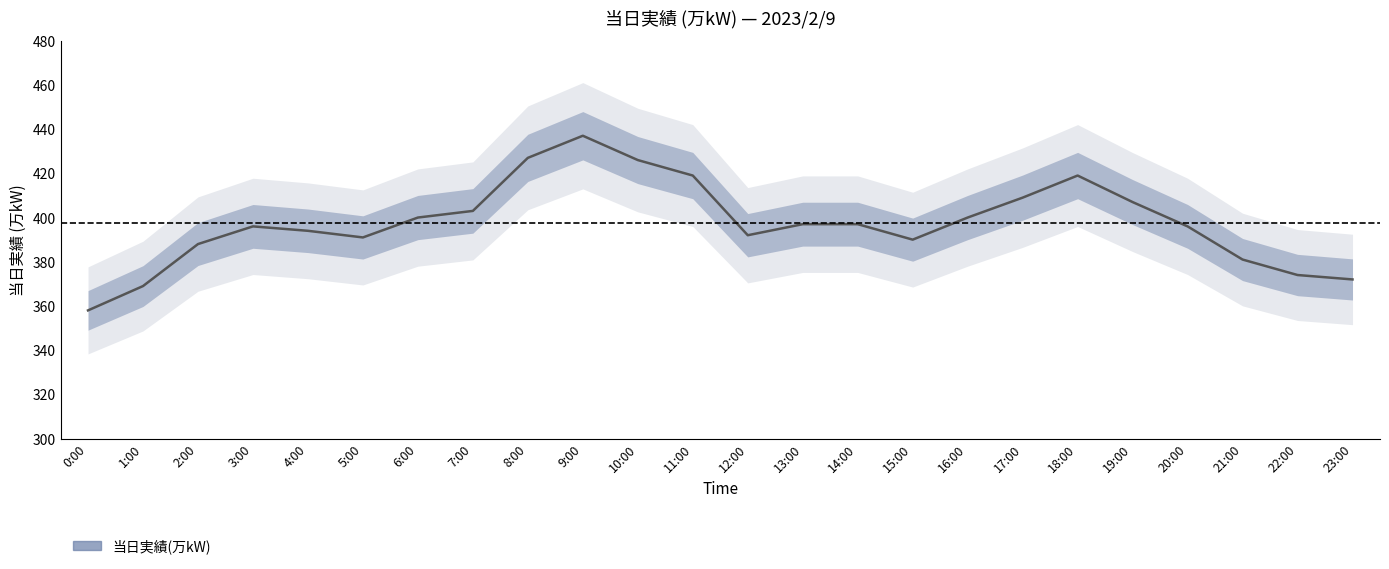

Approximately how many times larger is the value at 21:00 compared to 4:00?

1.0